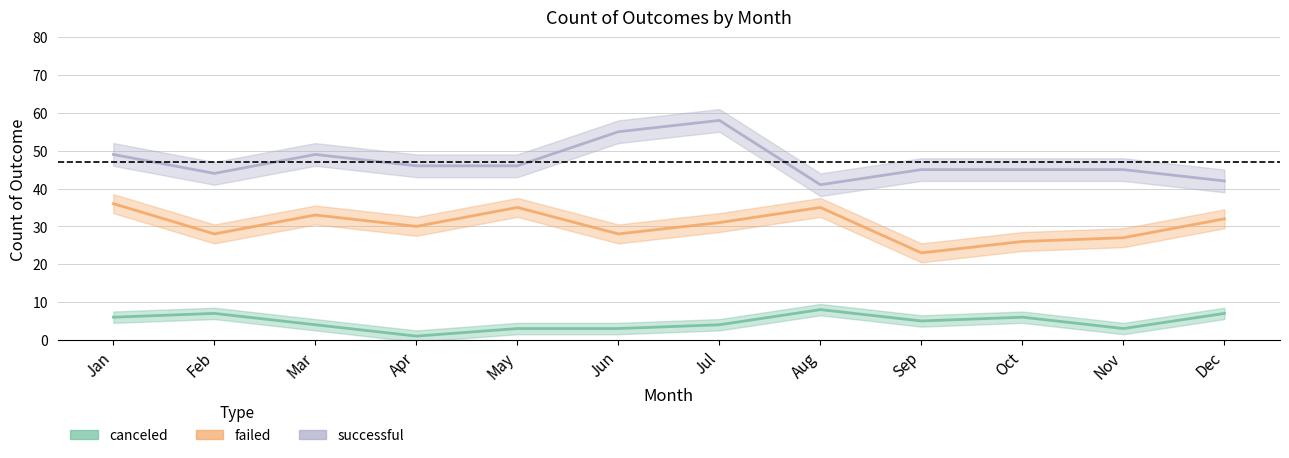

Reading left to right, transcribe all the data shown in this chart.

canceled: 6	7	4	1	3	3	4	8	5	6	3	7
failed: 36	28	33	30	35	28	31	35	23	26	27	32
successful: 49	44	49	46	46	55	58	41	45	45	45	42